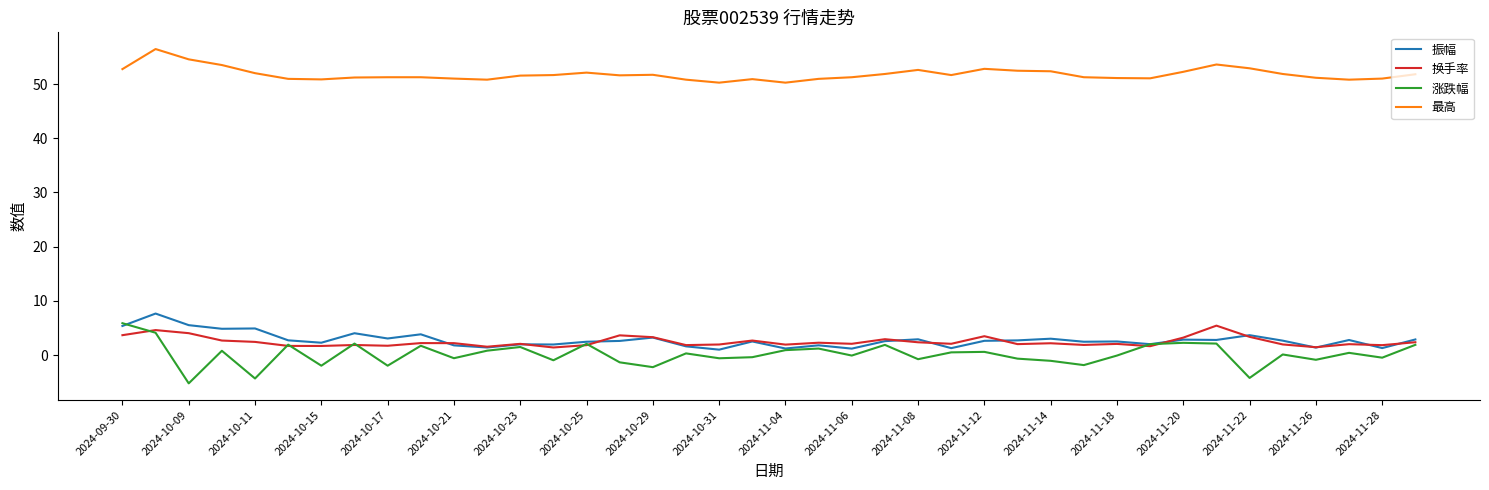

What is the highest value of the 涨跌幅 series?

5.9